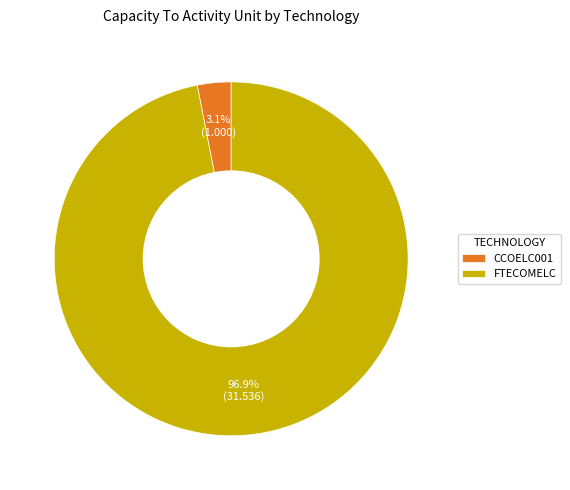

Between CCOELC001 and FTECOMELC, which is larger?

FTECOMELC